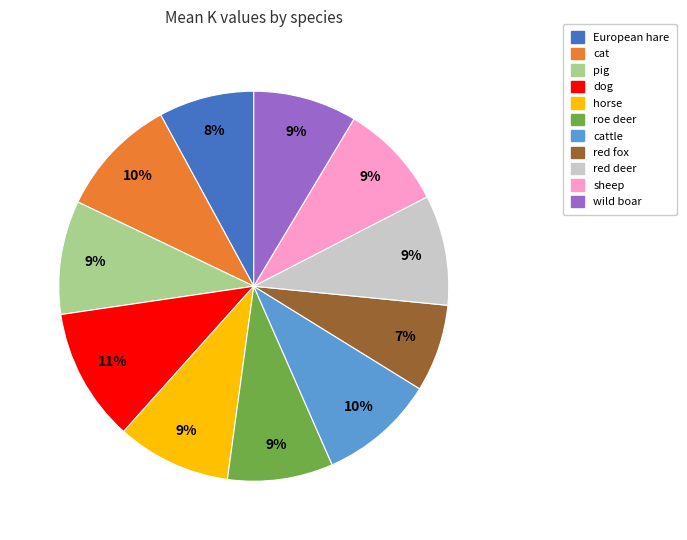

To the nearest percent, what is the average slice percentage?

9%